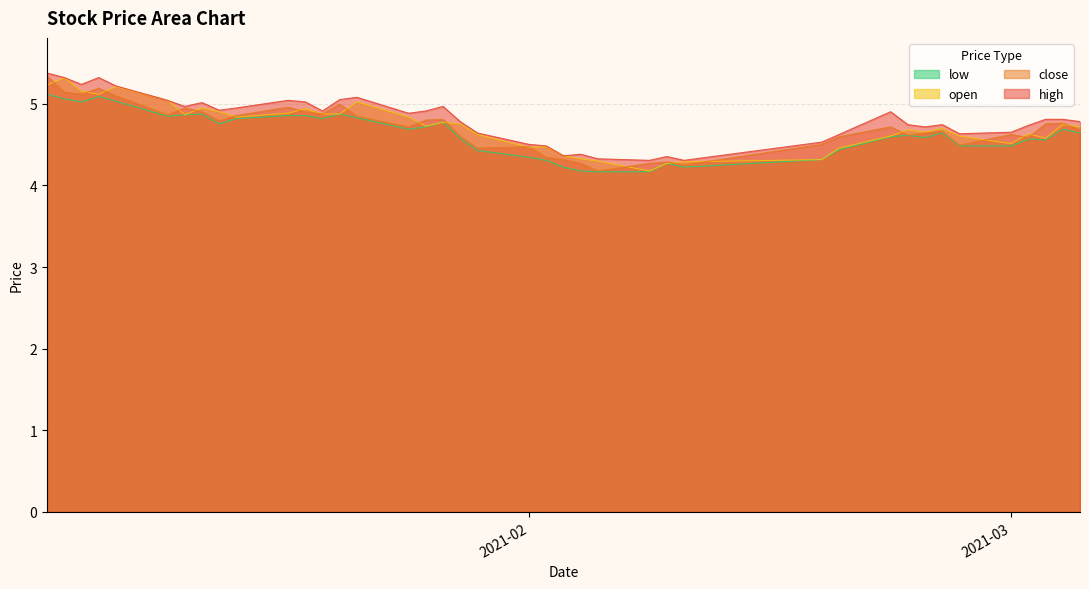

What is the minimum value shown in the chart?

4.2